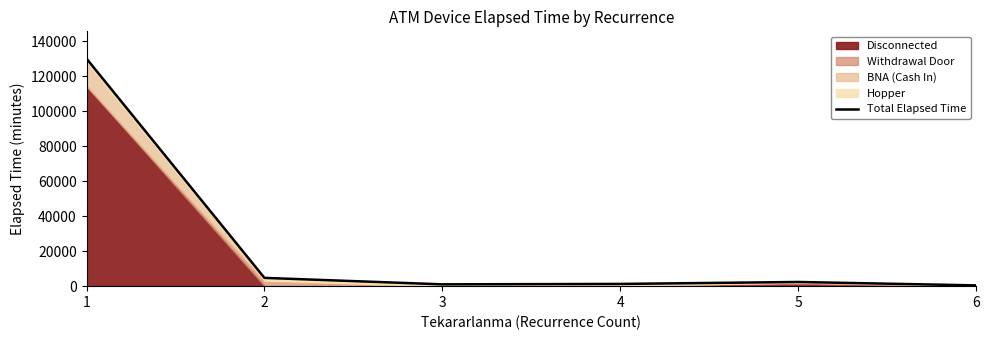

What is the difference between the values at 2 and 1?

125250